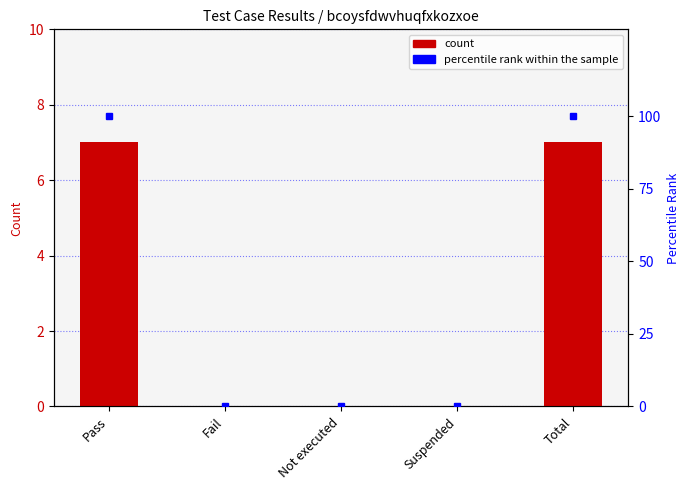

What is the label of the 1st bar from the right?

Total